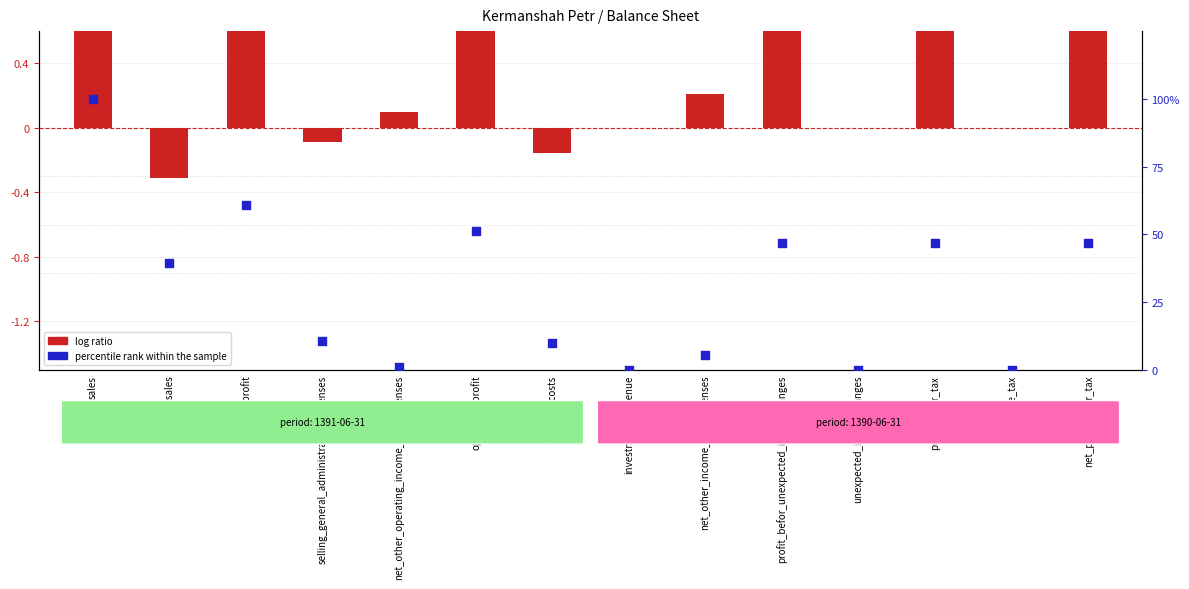

Which series has the largest Y range (max minus min)?

percentile rank within the sample